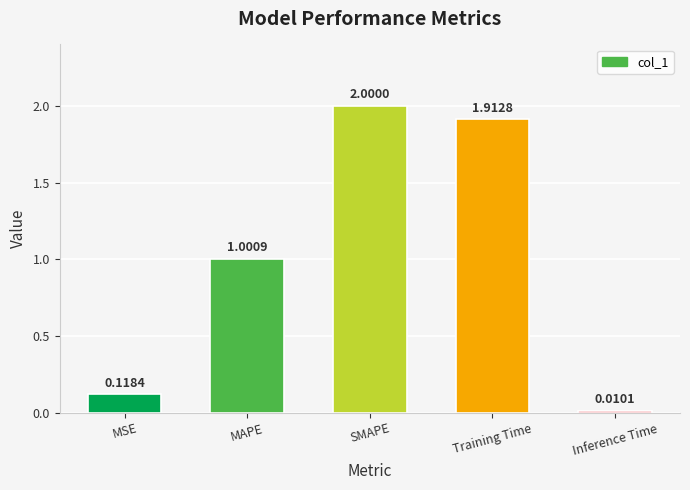

Which category has the lowest value across all series?

Inference Time